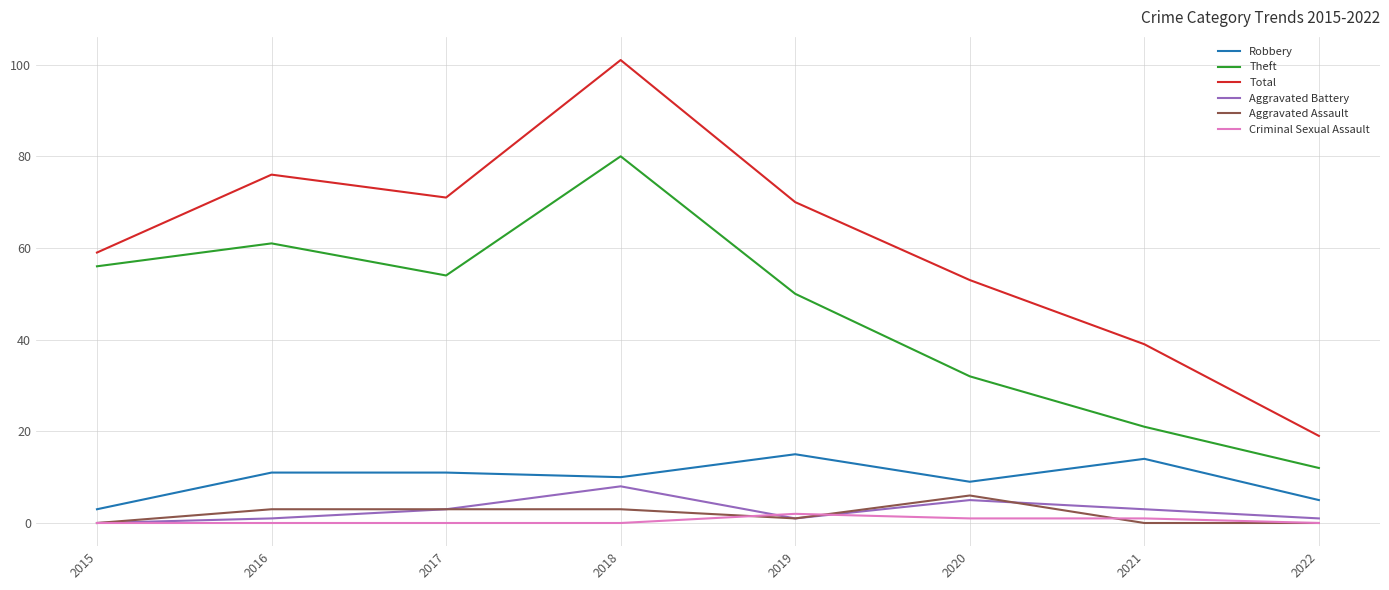

What is the difference between the highest and lowest values at 2018?

101